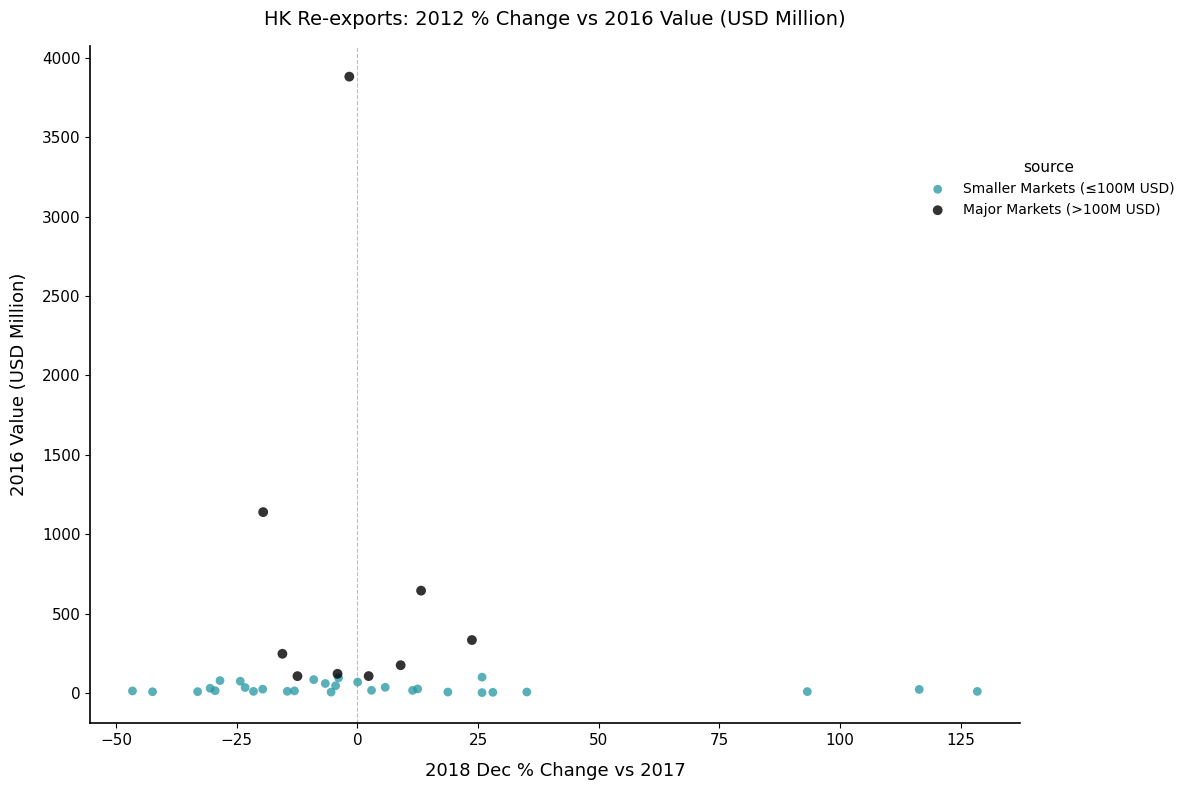

Which series has the widest spread of Y values?

Major Markets (>100M USD)